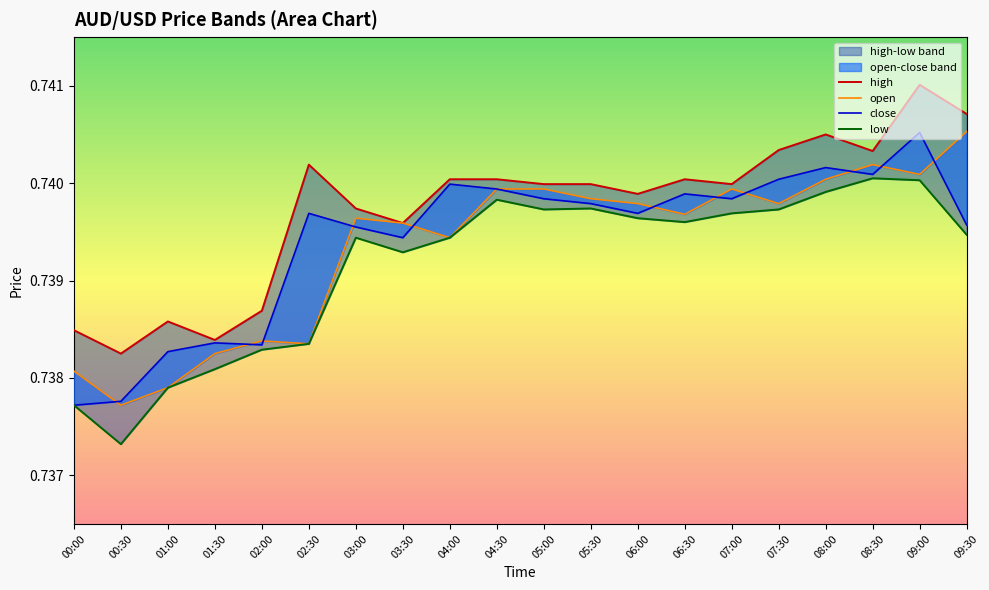

Rank the series at 01:00 from lowest to highest value.

open, low, close, high